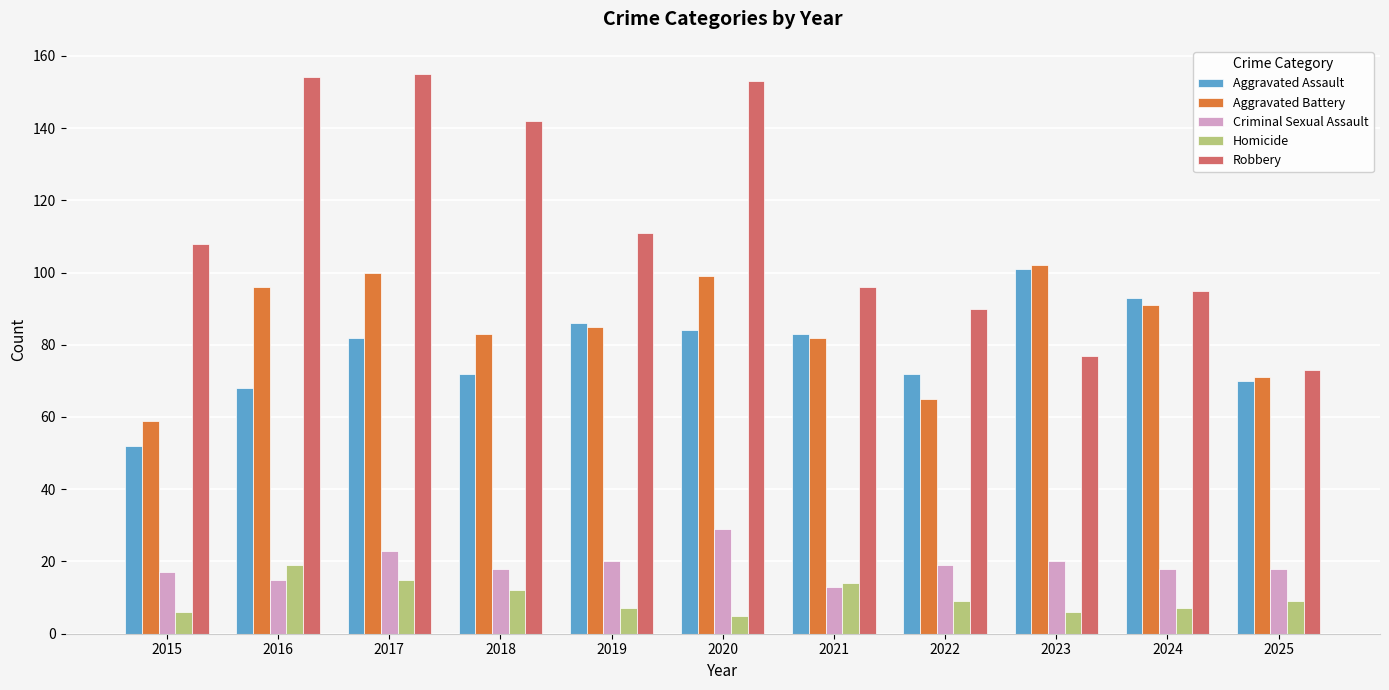

Reading left to right, extract all data points from this chart.

Aggravated Assault: 2015=52	2016=68	2017=82	2018=72	2019=86	2020=84	2021=83	2022=72	2023=101	2024=93	2025=70
Aggravated Battery: 2015=59	2016=96	2017=100	2018=83	2019=85	2020=99	2021=82	2022=65	2023=102	2024=91	2025=71
Criminal Sexual Assault: 2015=17	2016=15	2017=23	2018=18	2019=20	2020=29	2021=13	2022=19	2023=20	2024=18	2025=18
Homicide: 2015=6	2016=19	2017=15	2018=12	2019=7	2020=5	2021=14	2022=9	2023=6	2024=7	2025=9
Robbery: 2015=108	2016=154	2017=155	2018=142	2019=111	2020=153	2021=96	2022=90	2023=77	2024=95	2025=73